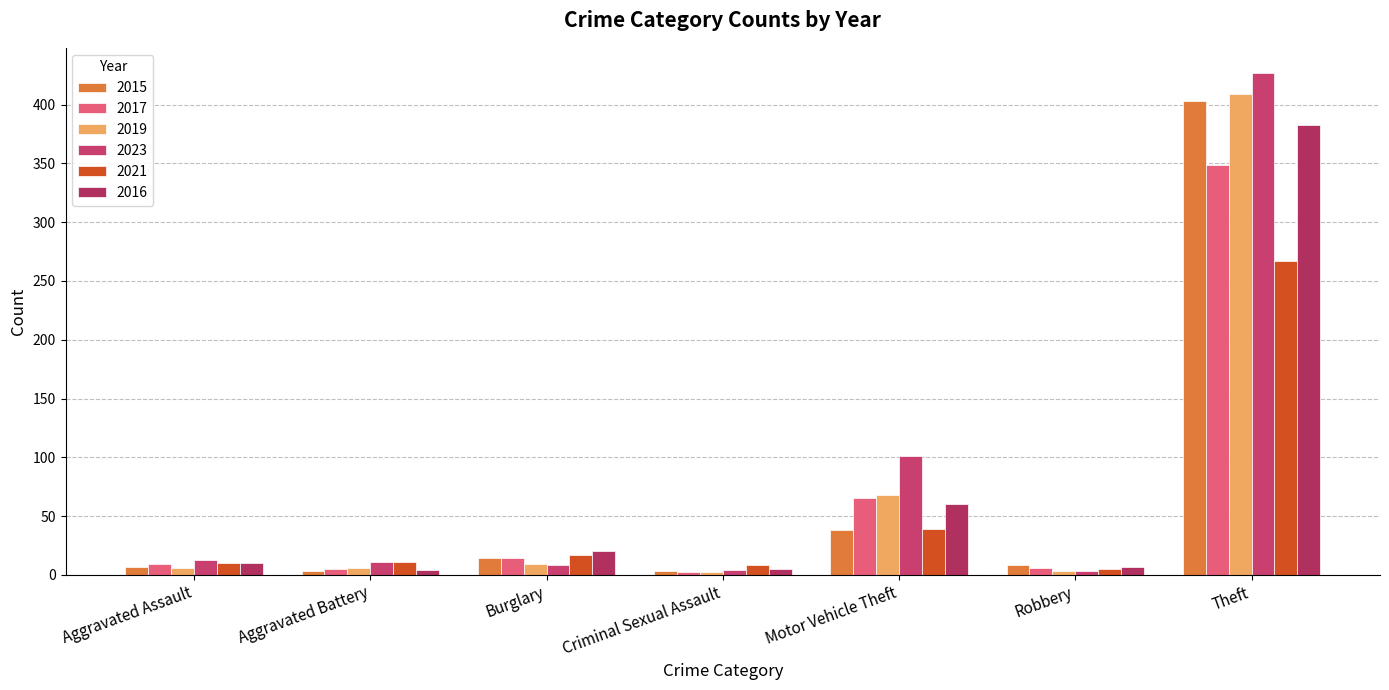

What is the label of the 1st bar from the right?

Theft